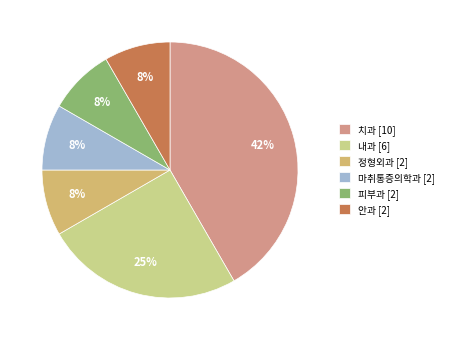

Is it true that 안과 [2] is 8% of the pie?

True